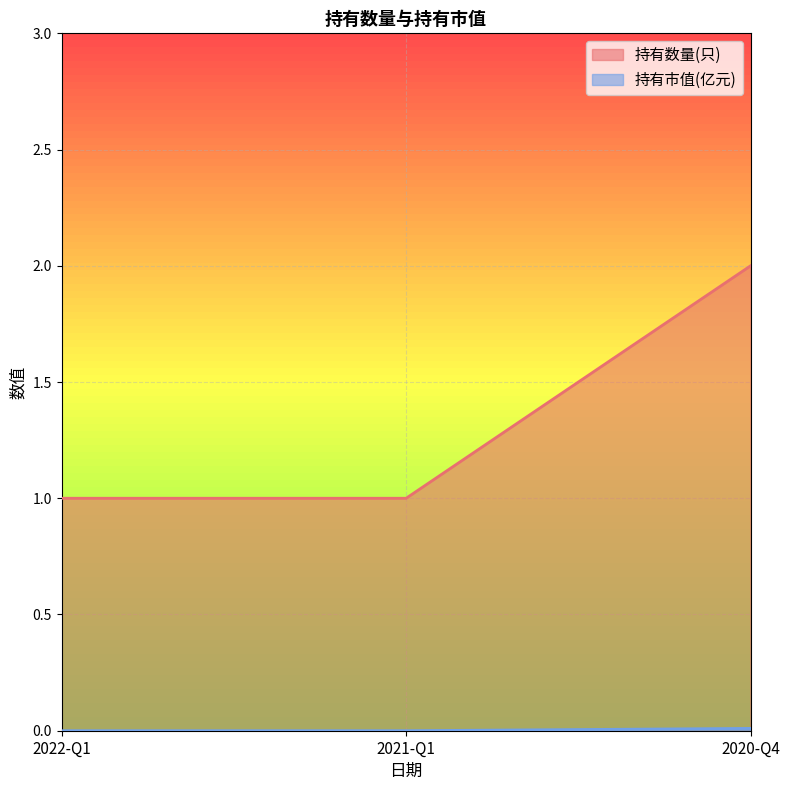

Count the number of data series in this chart.

2